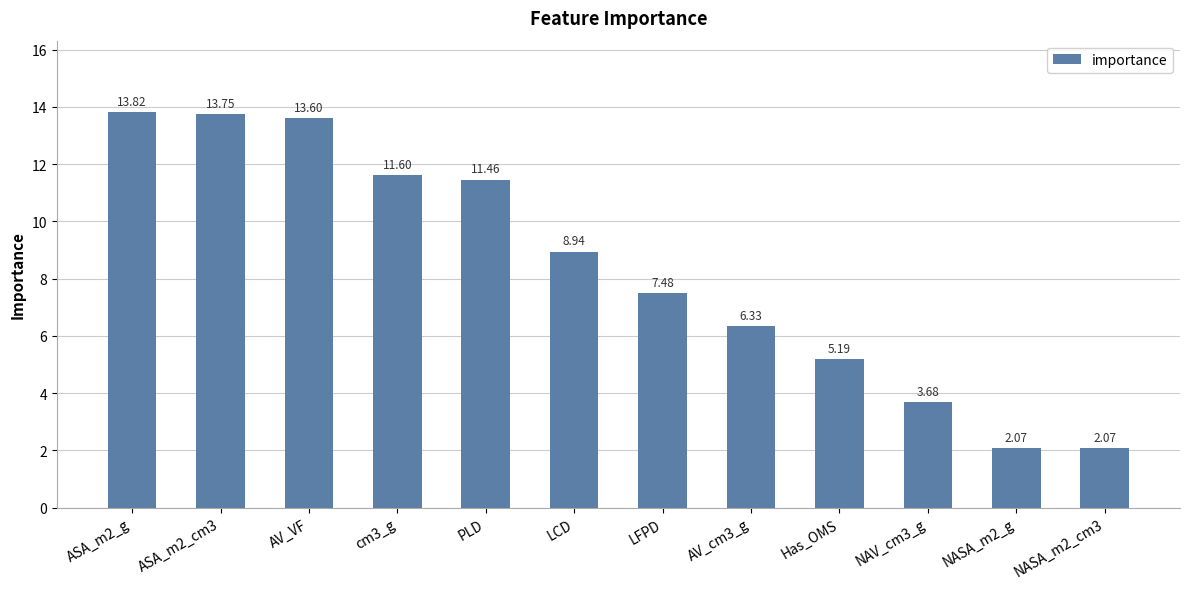

Where is the data nearest to the value 7?

LFPD